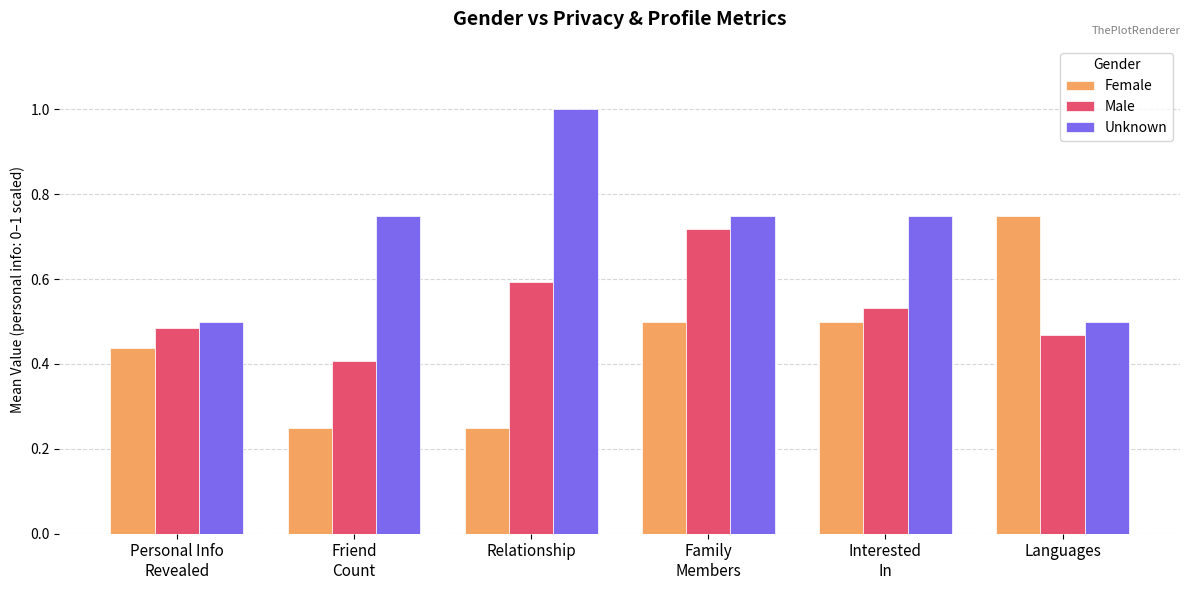

Rank the series by their maximum value, from lowest to highest.

Male, Female, Unknown